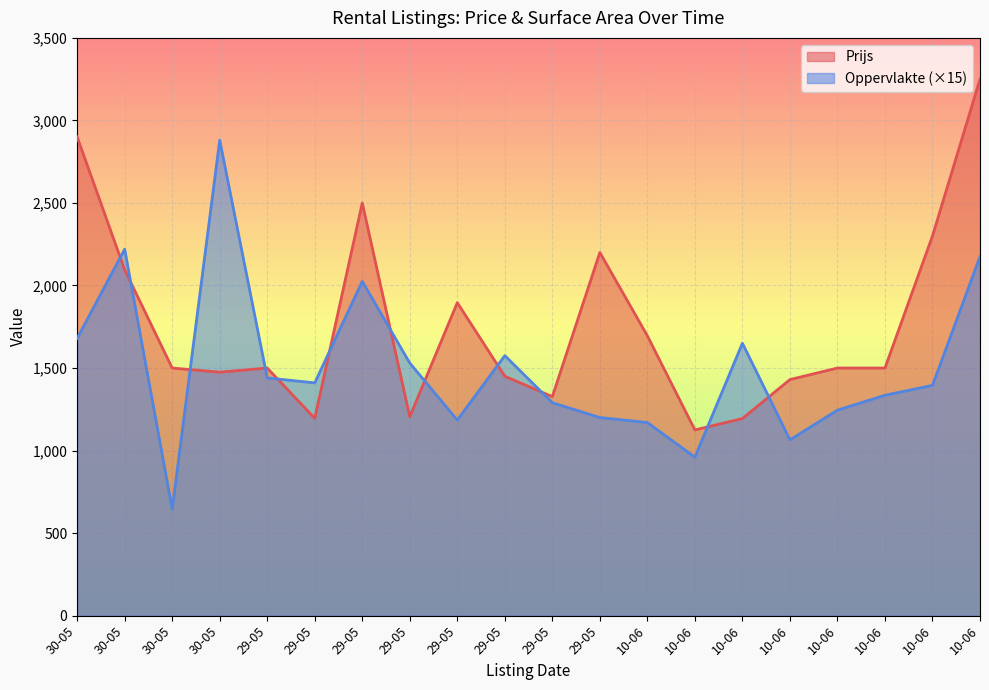

What is the minimum value shown in the chart?

645